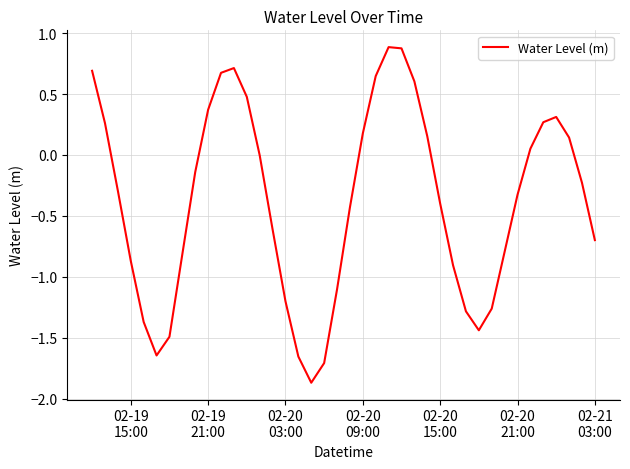

What is the smallest value displayed?

-1.9